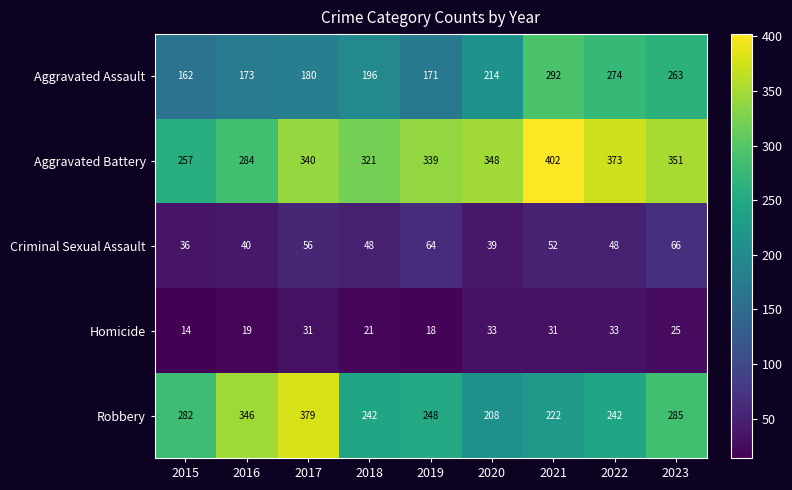

Is it true that Aggravated Assault equals 173 at 2016?

True